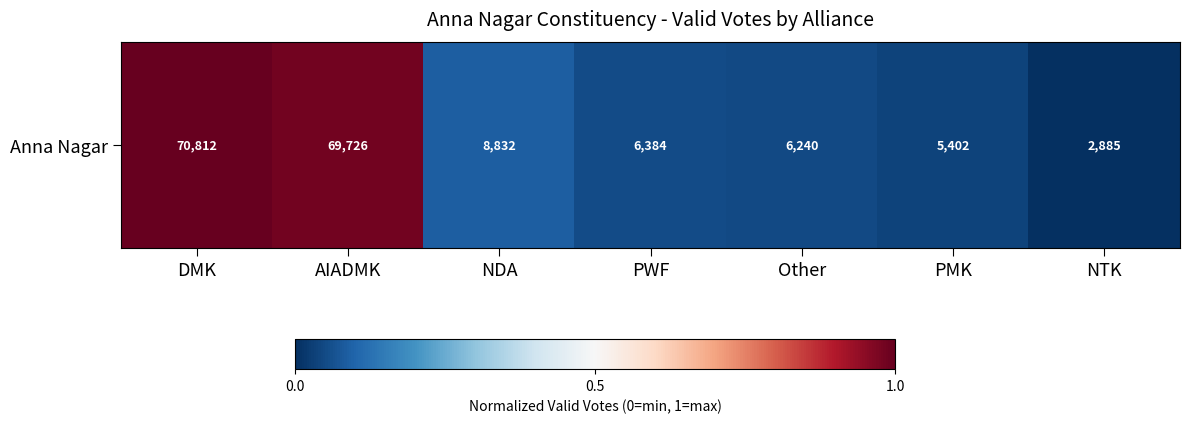

Rank the categories by value from lowest to highest.

NTK, PMK, Other, PWF, NDA, AIADMK, DMK